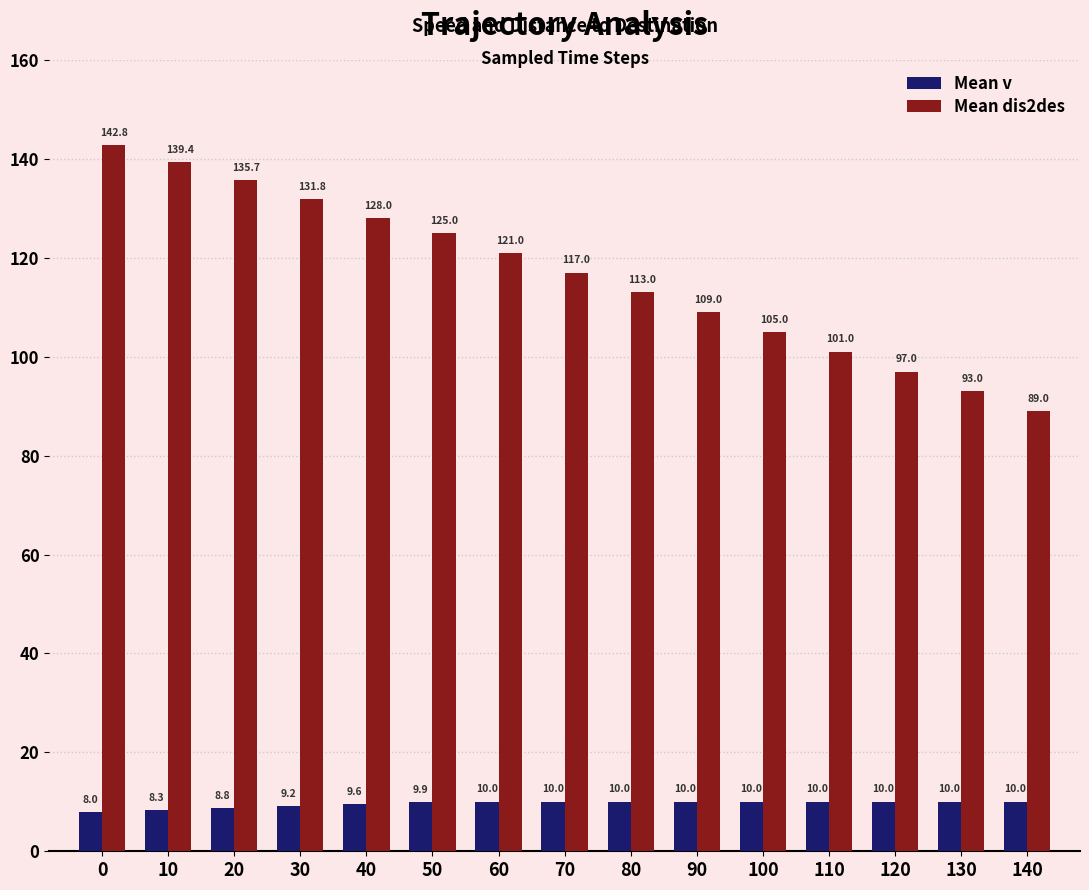

What is the total value across all series at 130?

103.0